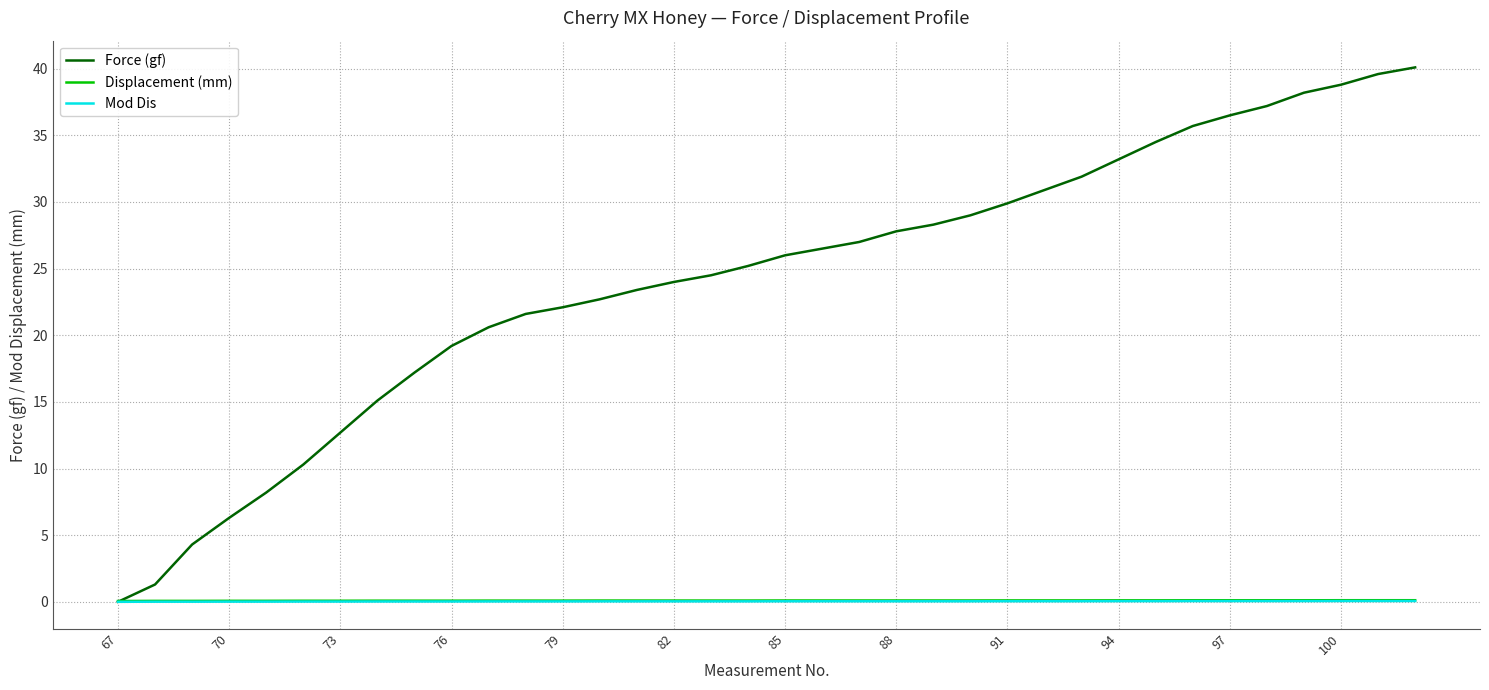

Which series has the largest range (max minus min)?

Force (gf)